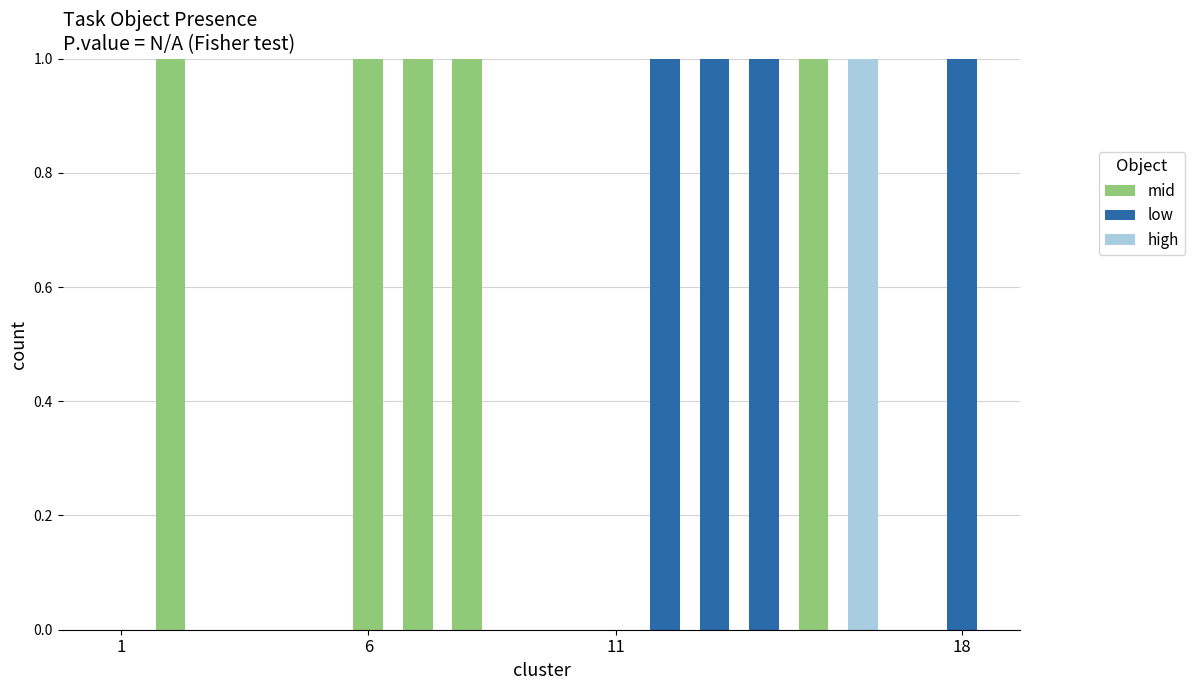

What is the sum of all mid values?

5